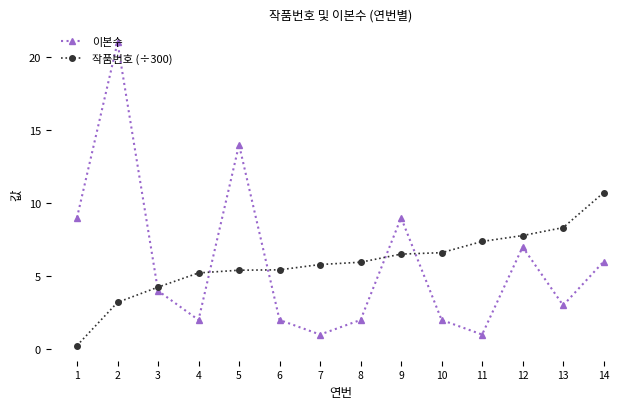

What is the spread (max minus min) of values at 12?

0.8